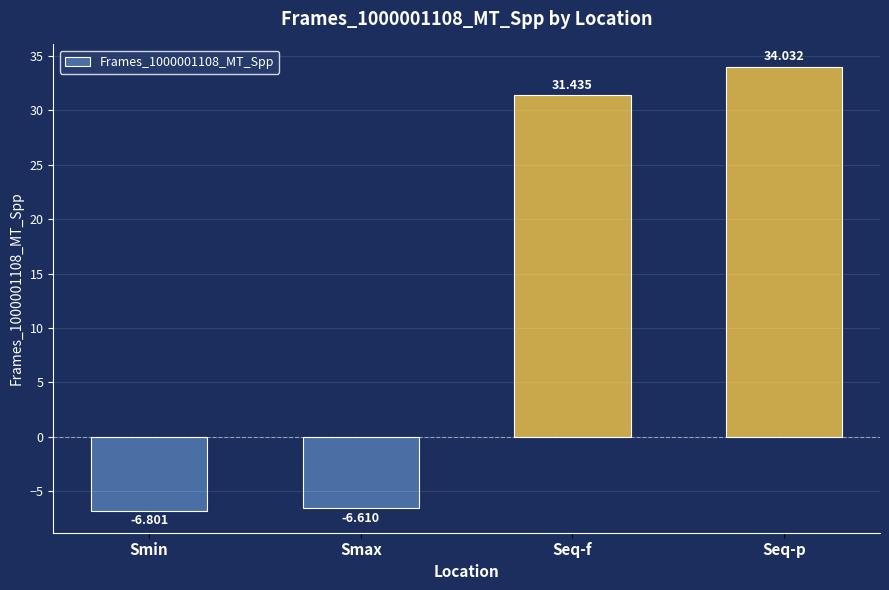

Reading left to right, transcribe all the data shown in this chart.

-6.8	-6.6	31.4	34.0